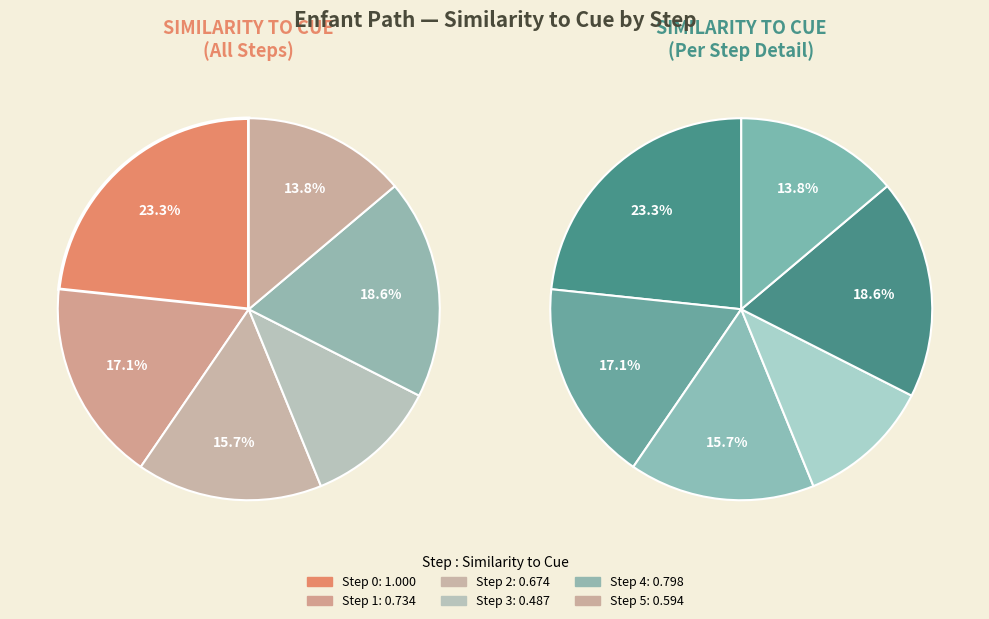

Combined, what portion of the pie is Step 4 and Step 0?

41.9%